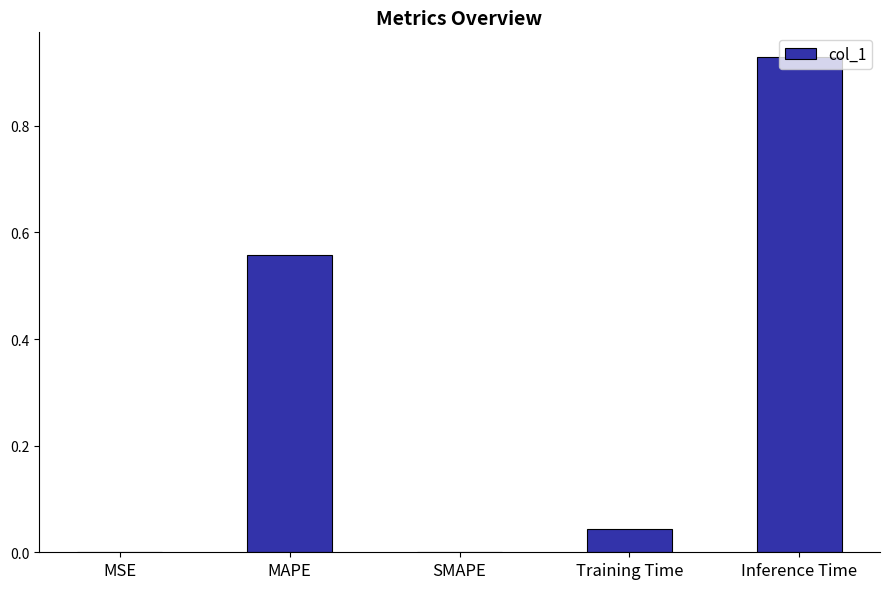

At which category does the chart reach its peak across all series?

Inference Time